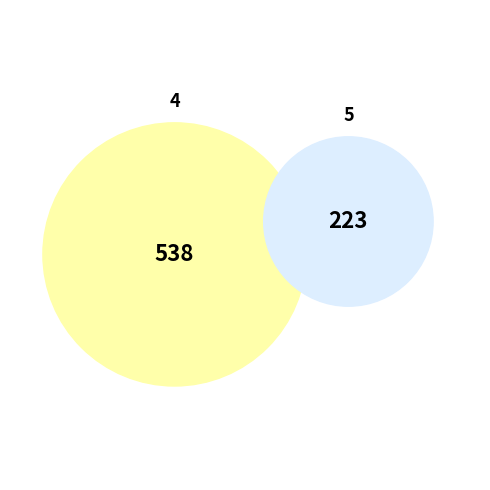

Which category has the smallest portion of the pie?

5